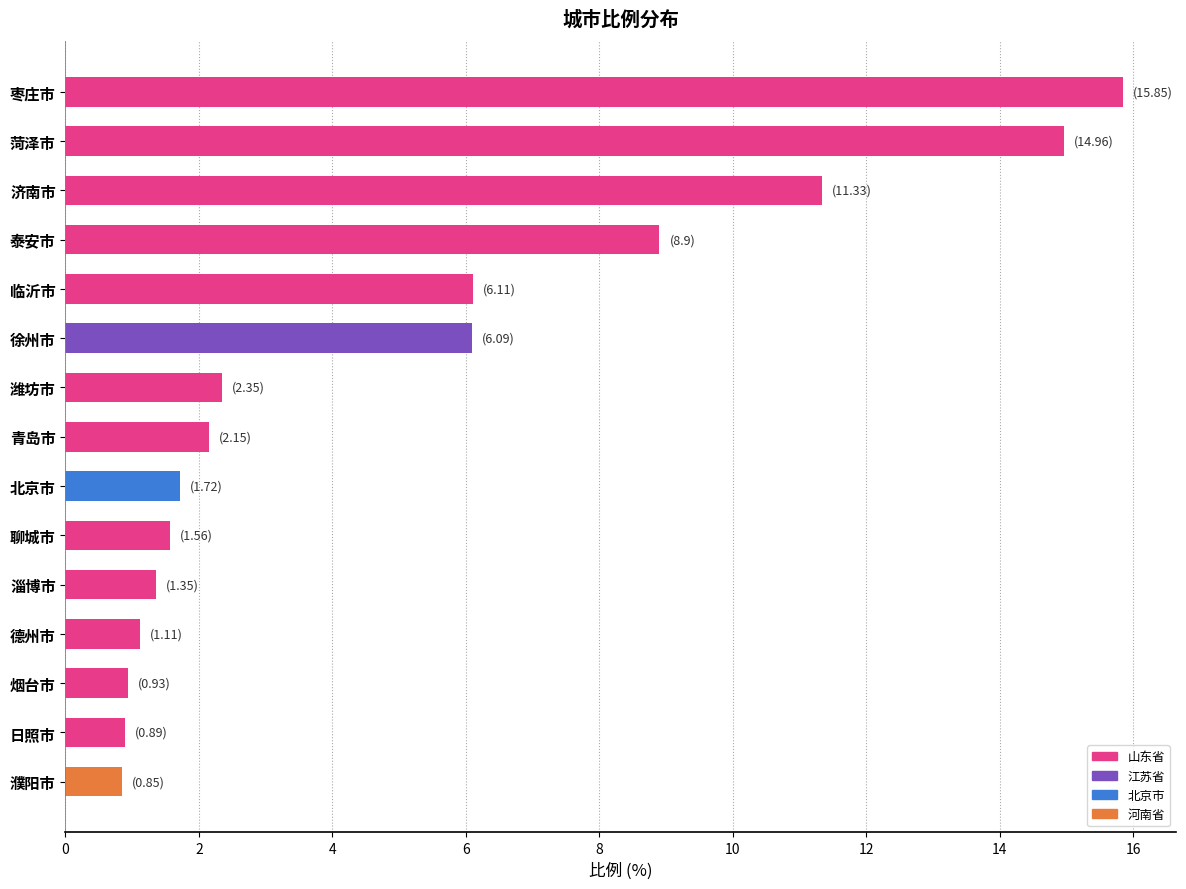

What position from the bottom is 聊城市?

6